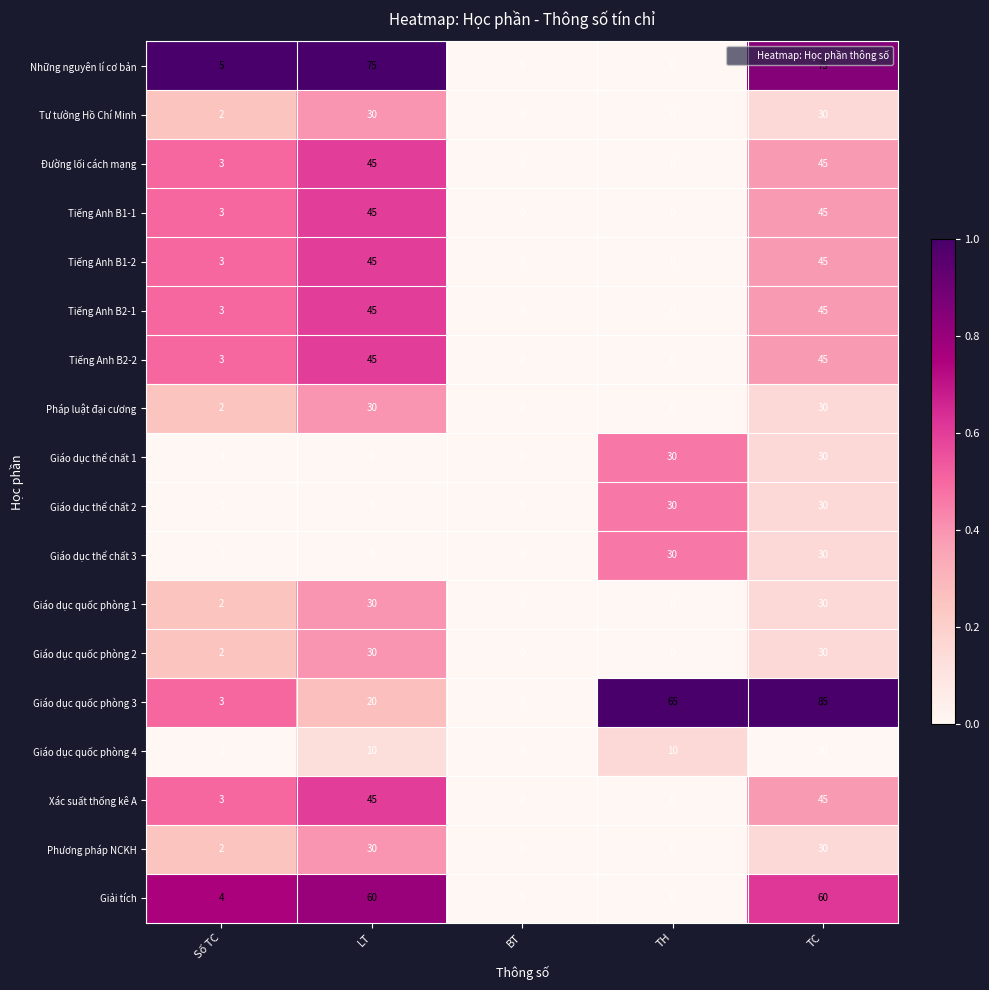

Where is Giáo dục quốc phòng 2 nearest to the value 15?

Số TC